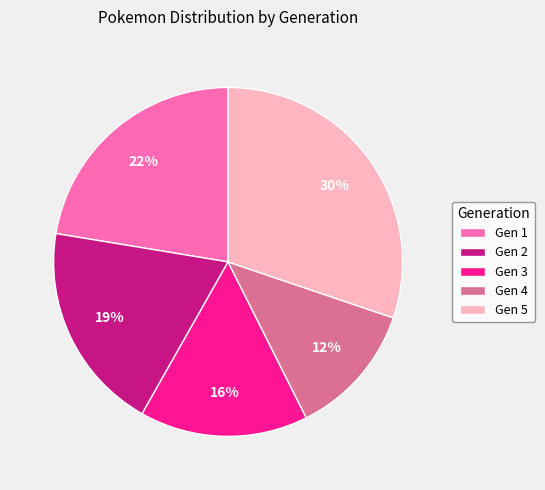

True or false: Gen 1 accounts for 36% of the total.

False